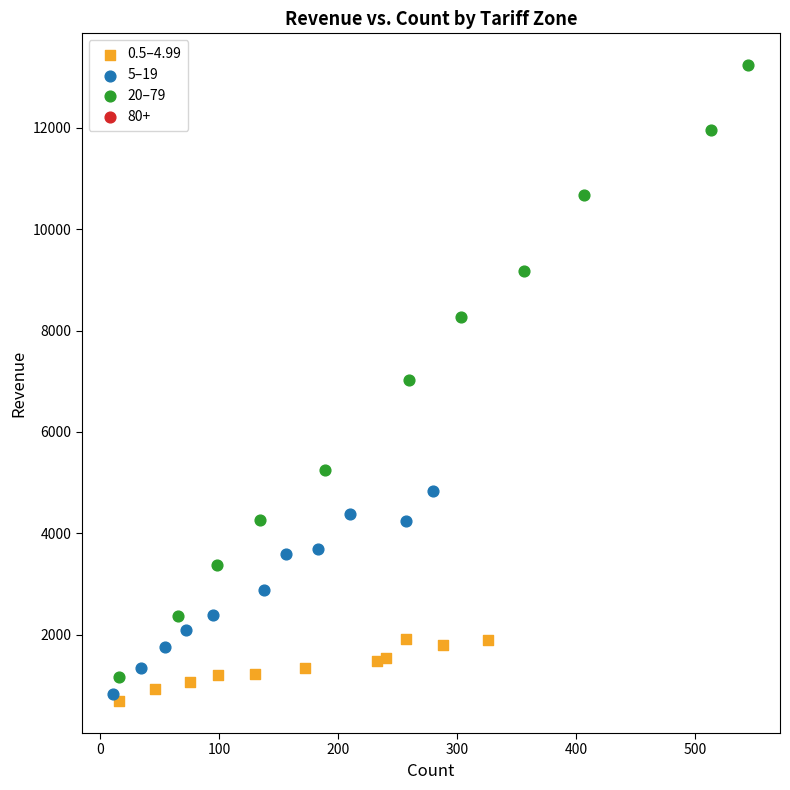

Which series has the largest Y range (max minus min)?

20–79